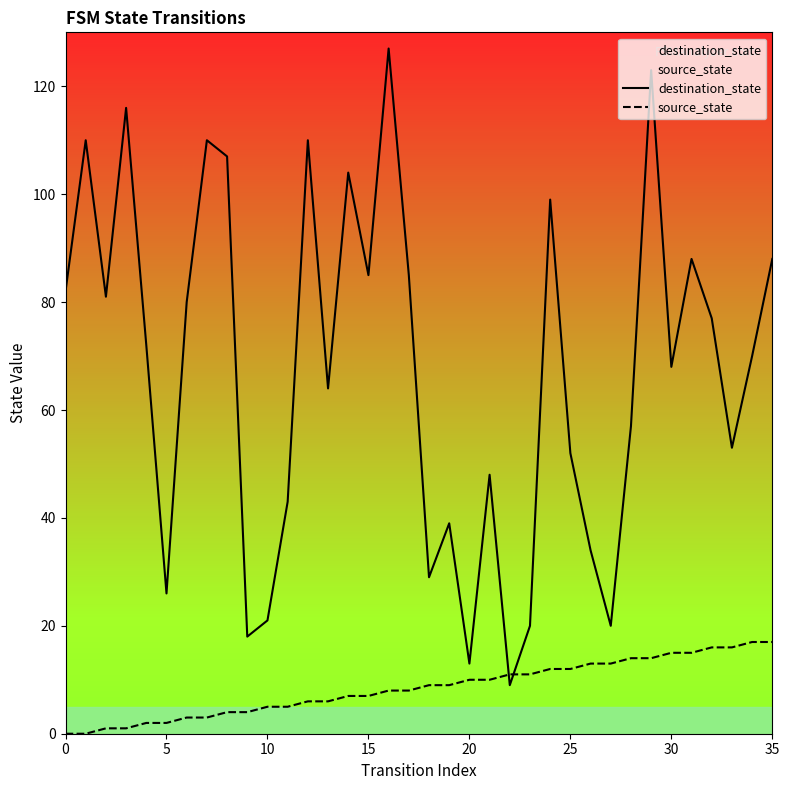

Which series changed the most between 11 and 17?

destination_state